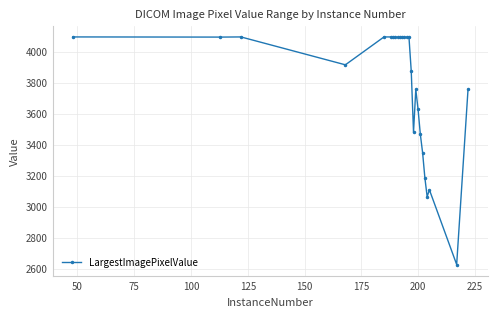

What is the maximum value shown in the chart?

4095